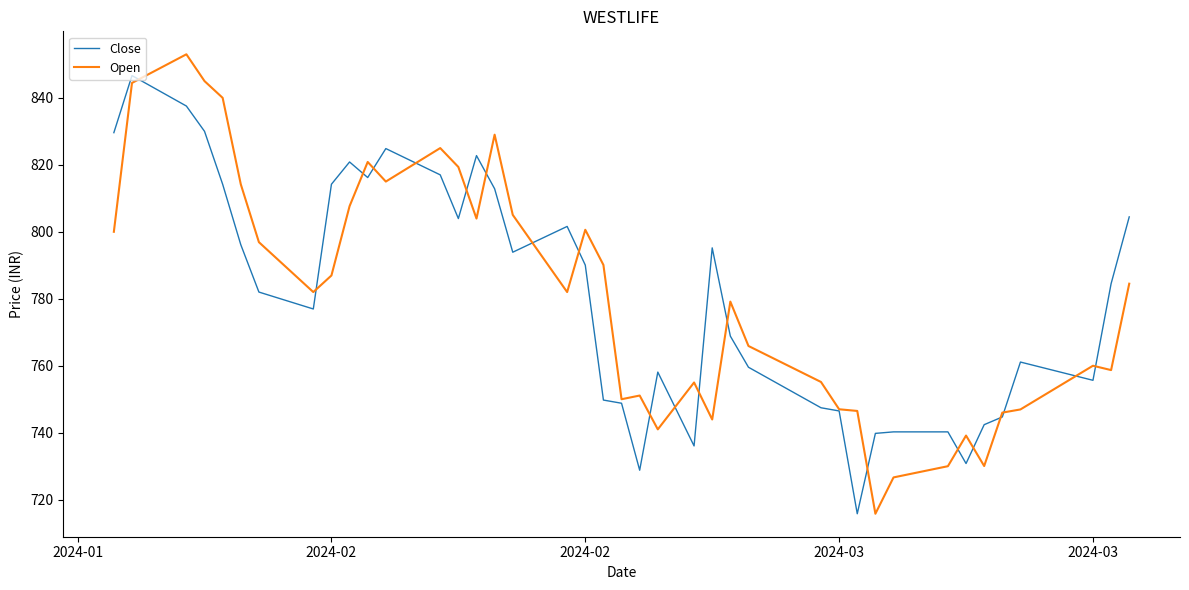

List the series in order of their peak value, lowest first.

Close, Open